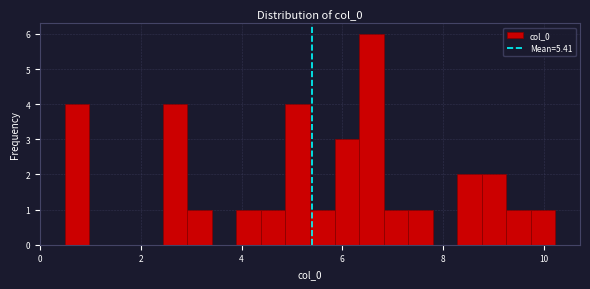

Read against the x-axis, roughly where is the centre of the tallest bar?

6.6